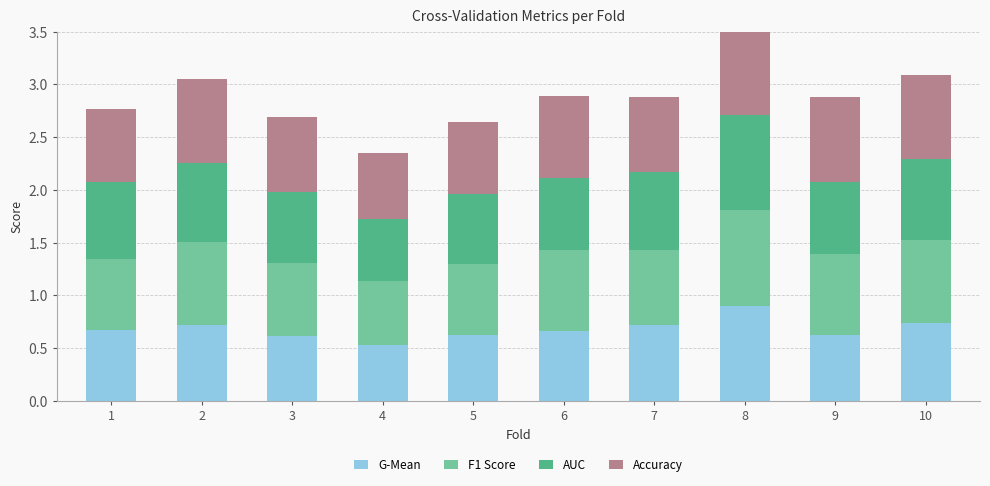

List the labels in order of G-Mean value, largest first.

8, 10, 2, 7, 1, 6, 5, 9, 3, 4